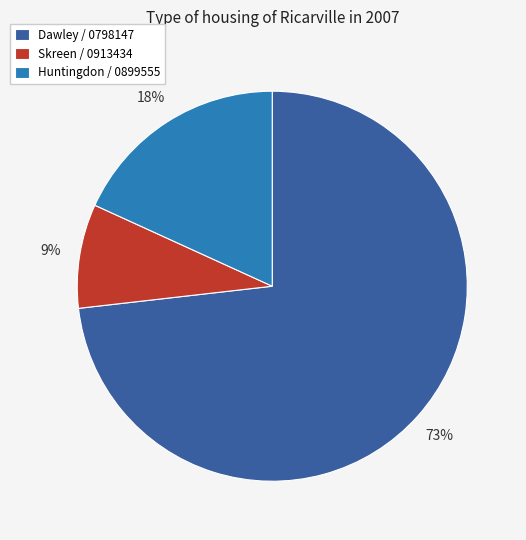

How many segments does this pie chart have?

3